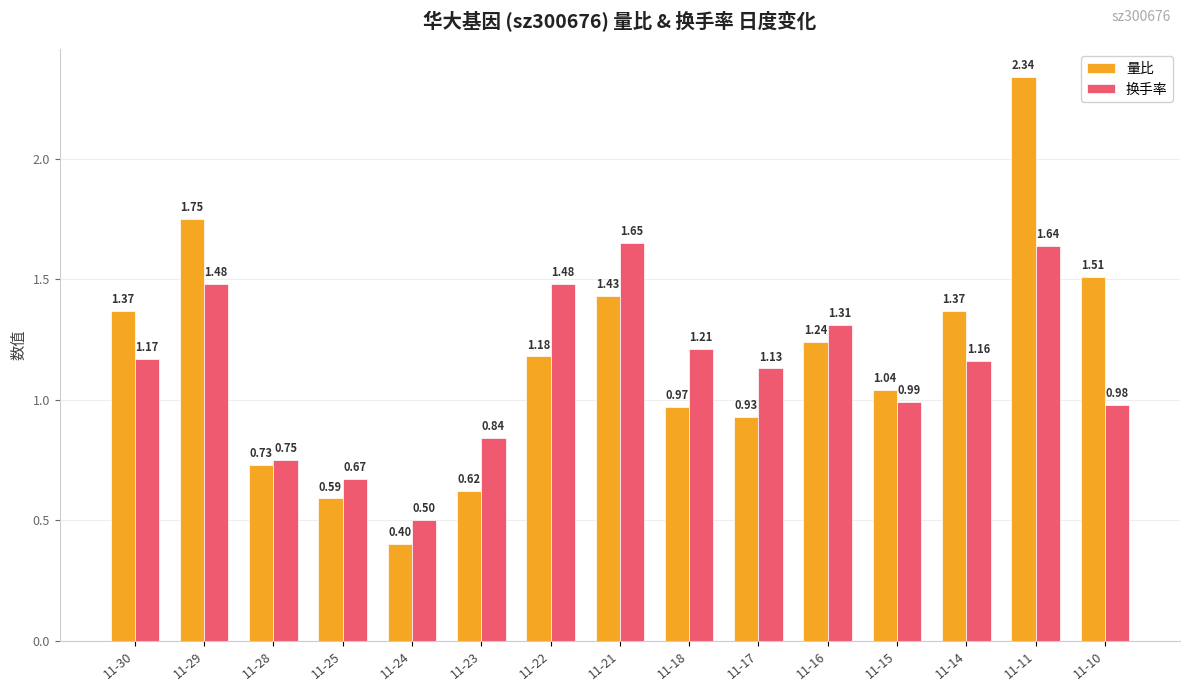

How many data points in 换手率 are above 1?

9